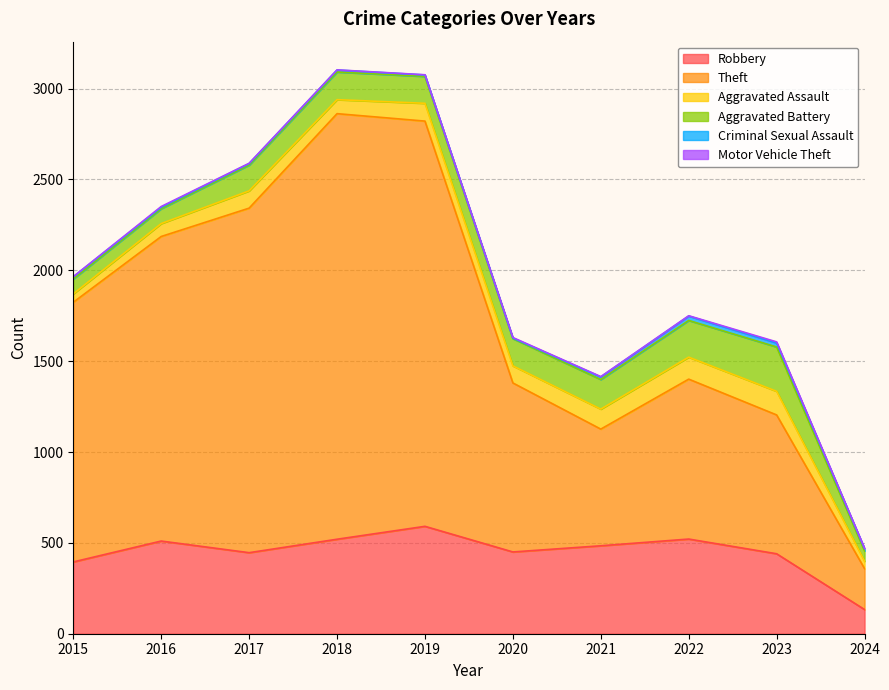

Rank the categories by Criminal Sexual Assault value from lowest to highest.

2020, 2016, 2017, 2019, 2018, 2015, 2024, 2021, 2023, 2022